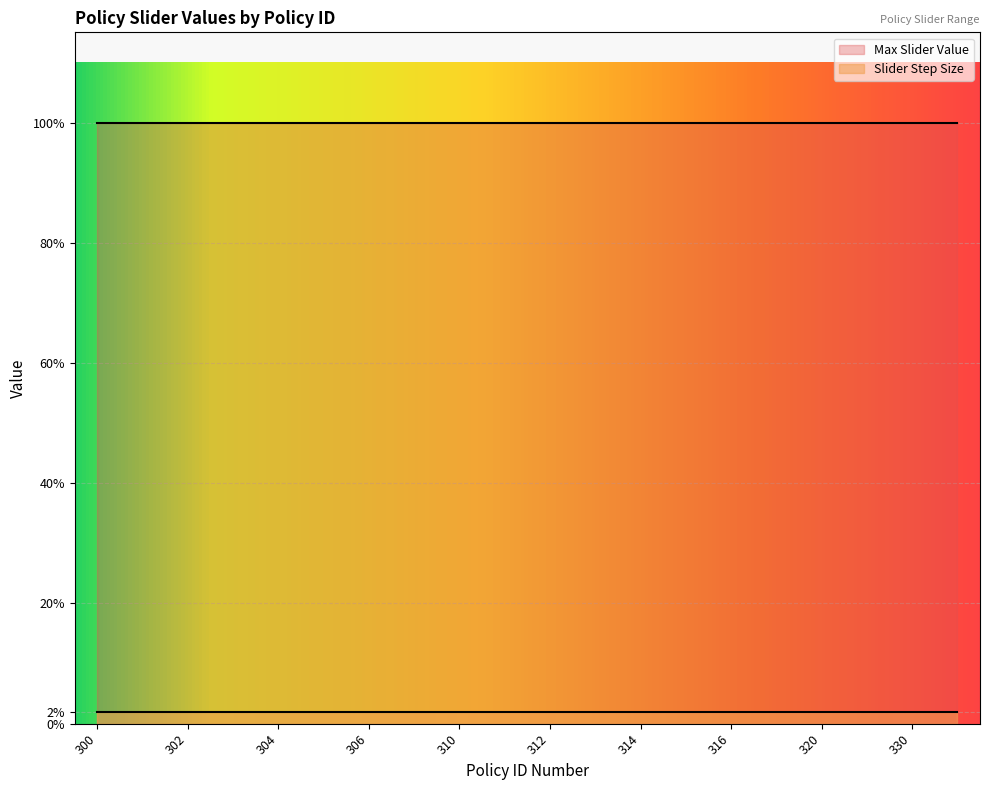

At how many categories does at least one series exceed 0?

20